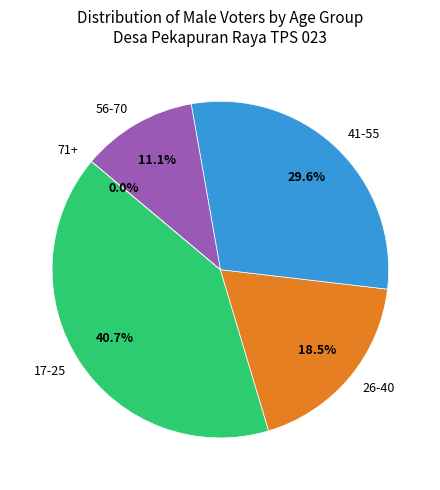

Is it true that L (26-40) is 22% of the pie?

False